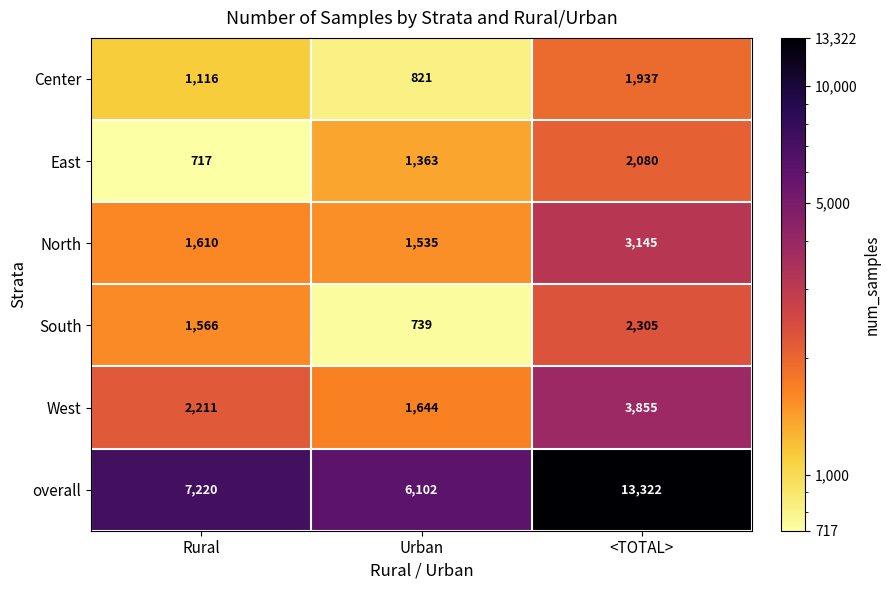

Rank the series by their maximum value, from highest to lowest.

overall, West, North, South, East, Center